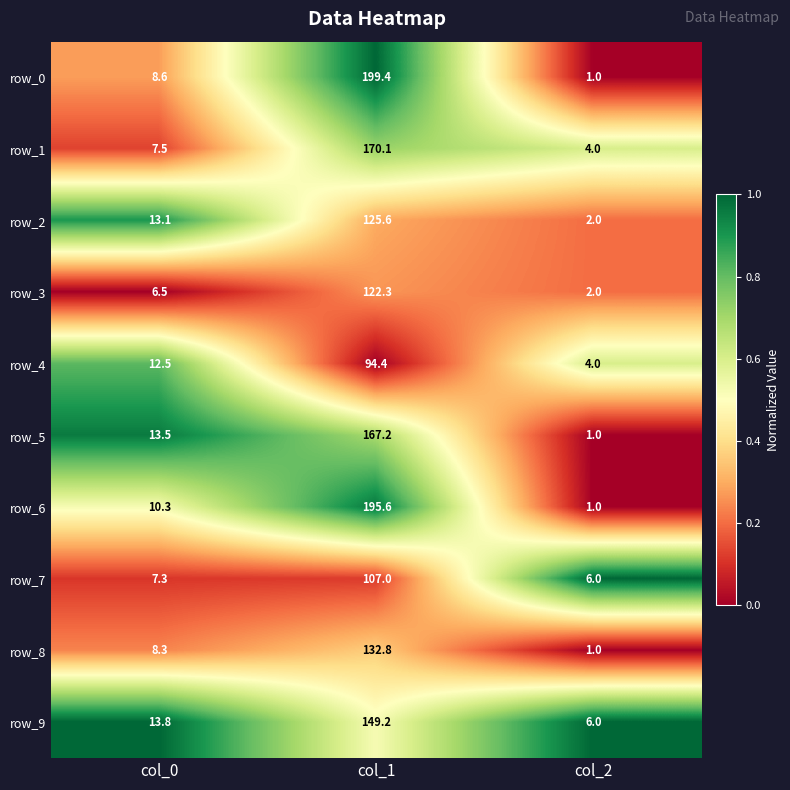

What is the spread (max minus min) of values at col_2?

5.0